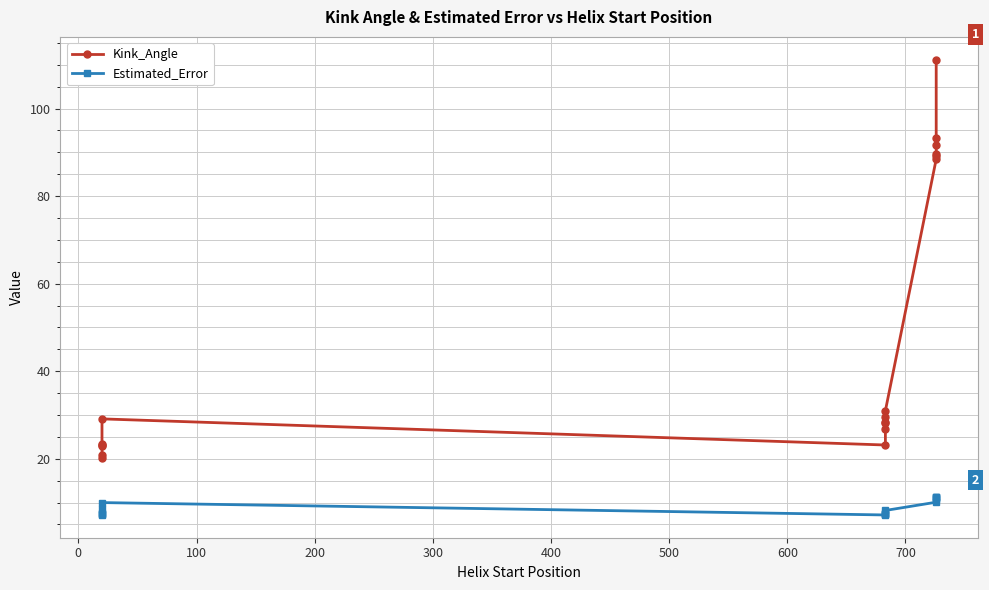

Does the chart have visible grid lines?

Yes